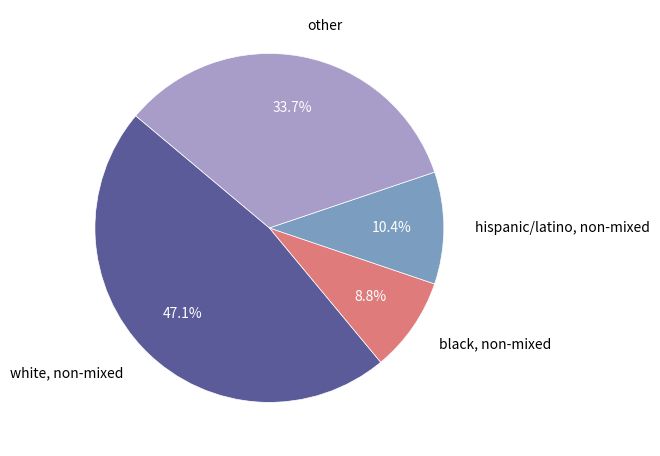

Which category has the smallest portion of the pie?

black, non-mixed